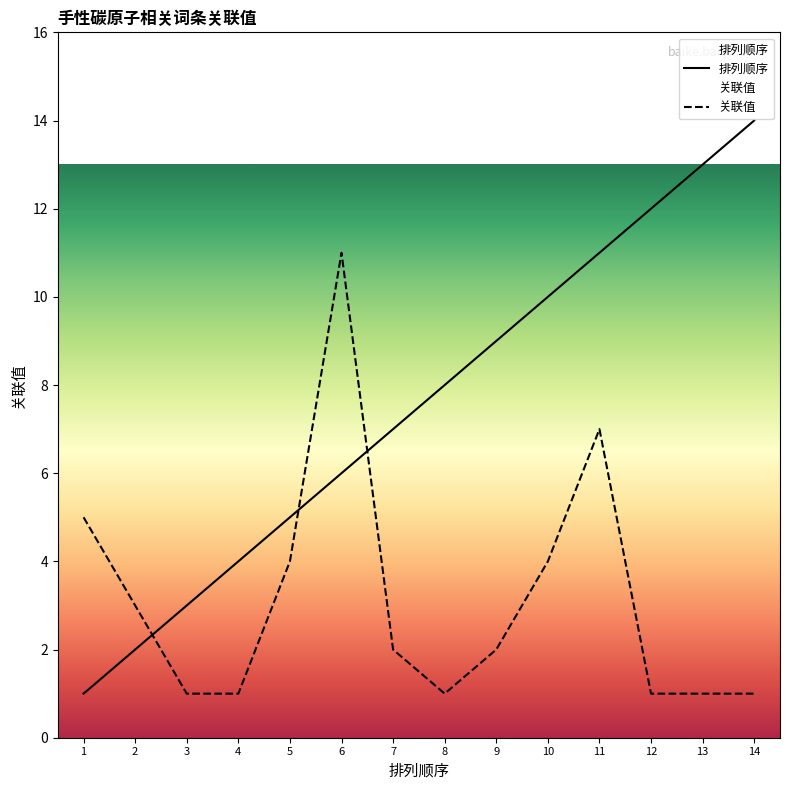

Is the value of 排列顺序 at 4 greater than the value of 关联值 at 3?

Yes